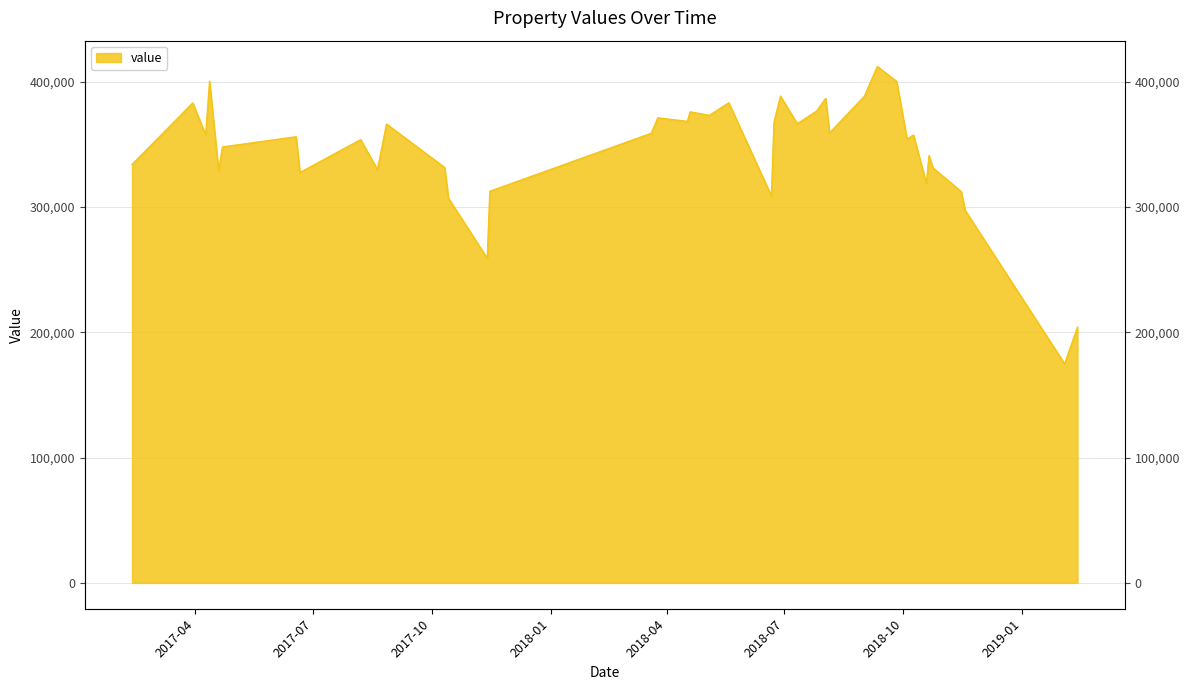

Rank the categories by value from lowest to highest.

2019-02-03, 2019-02-13, 2017-11-13, 2018-11-18, 2017-10-14, 2018-06-21, 2018-11-15, 2017-11-15, 2018-10-19, 2017-06-21, 2017-04-19, 2017-08-20, 2018-10-24, 2017-10-11, 2017-02-11, 2018-10-21, 2017-04-22, 2017-08-07, 2018-10-04, 2017-06-18, 2018-10-09, 2017-04-09, 2018-03-20, 2018-08-05, 2017-08-27, 2018-07-11, 2018-06-23, 2018-04-17, 2018-03-25, 2018-05-04, 2018-04-19, 2018-07-26, 2017-03-30, 2018-05-19, 2018-08-02, 2018-09-01, 2018-06-28, 2018-09-26, 2017-04-12, 2018-09-11